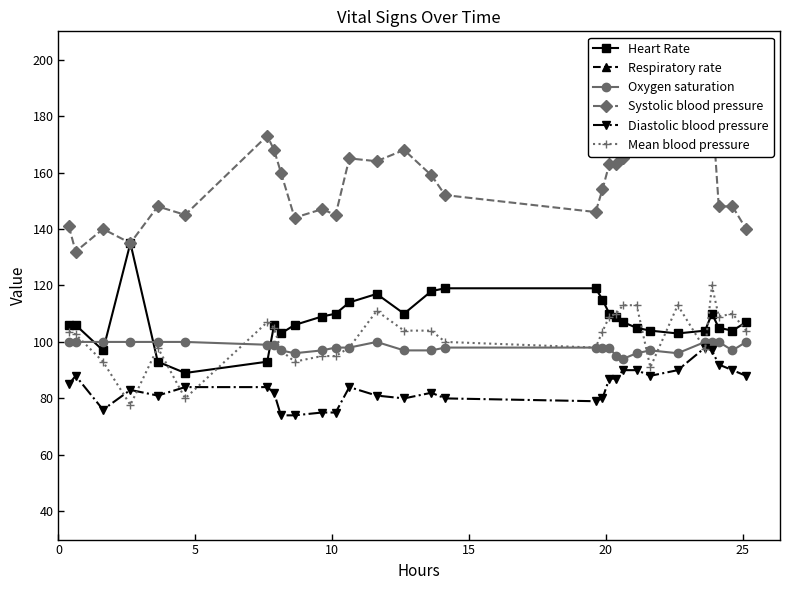

True or false: Diastolic blood pressure and Heart Rate intersect in this chart.

False